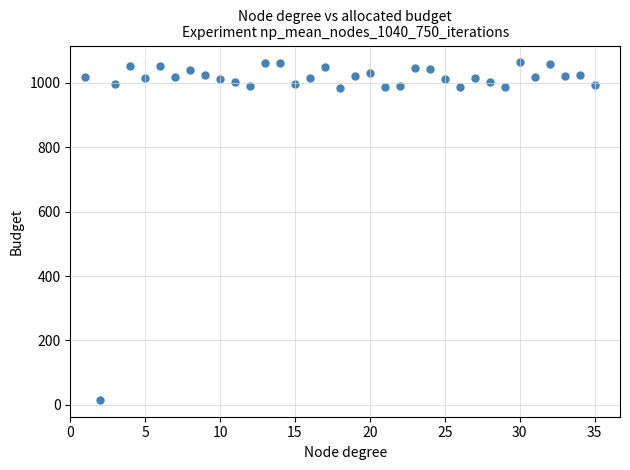

What is the range of X values (max minus min)?

34